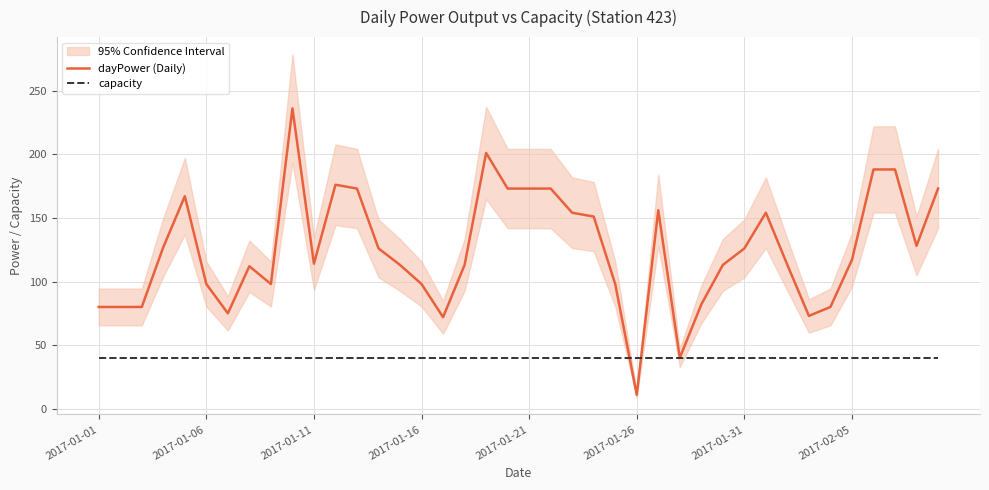

In dayPower (Daily), how many points are higher than both neighbors (excluding endpoints)?

7